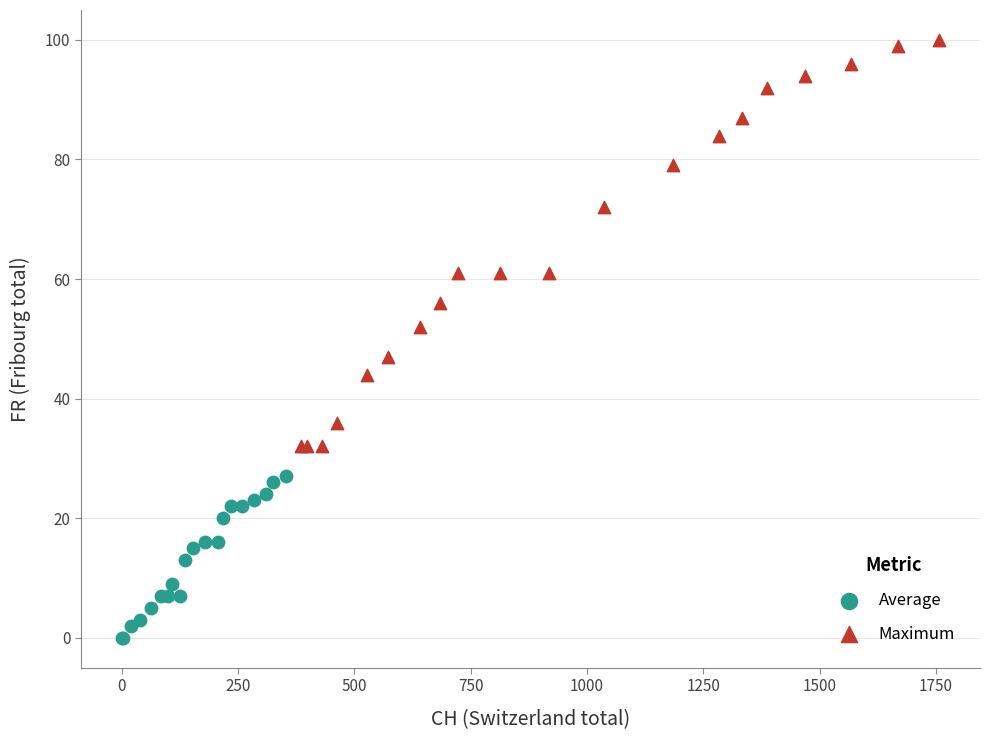

Which series reaches the minimum Y coordinate?

Average